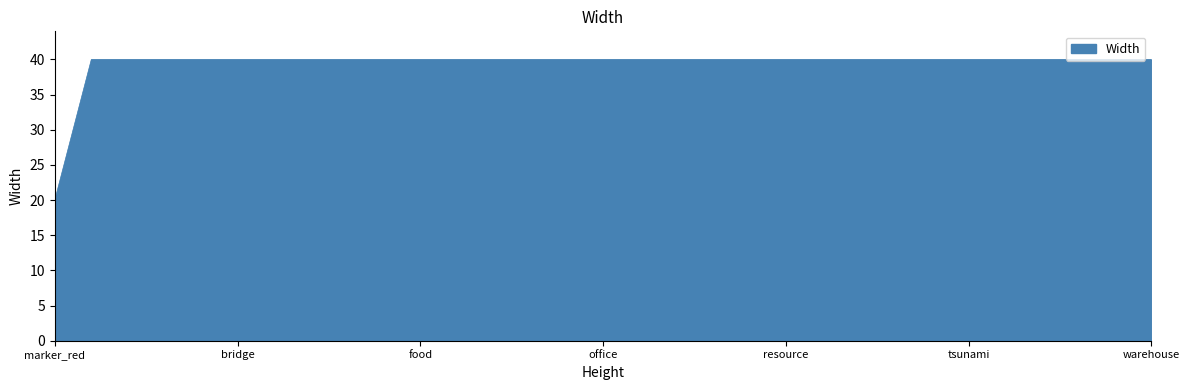

Reading right to left, extract all data points from this chart.

40	40	40	40	40	40	40	40	40	40	40	40	40	40	40	40	40	40	40	40	40	40	40	40	40	40	40	40	40	40	20